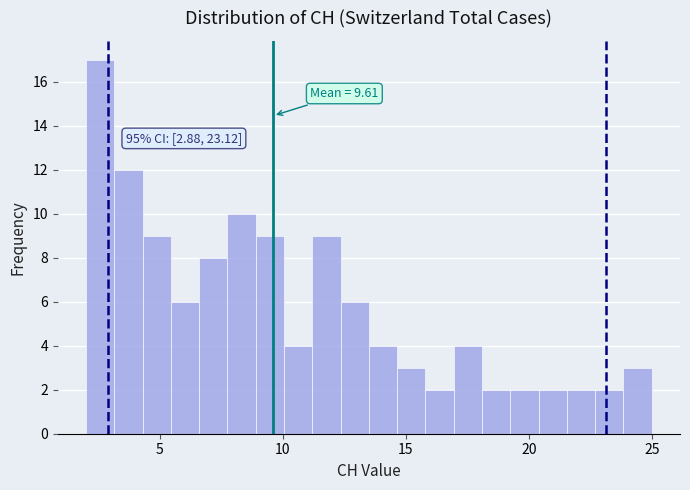

Read against the x-axis, roughly where is the centre of the tallest bar?

2.5